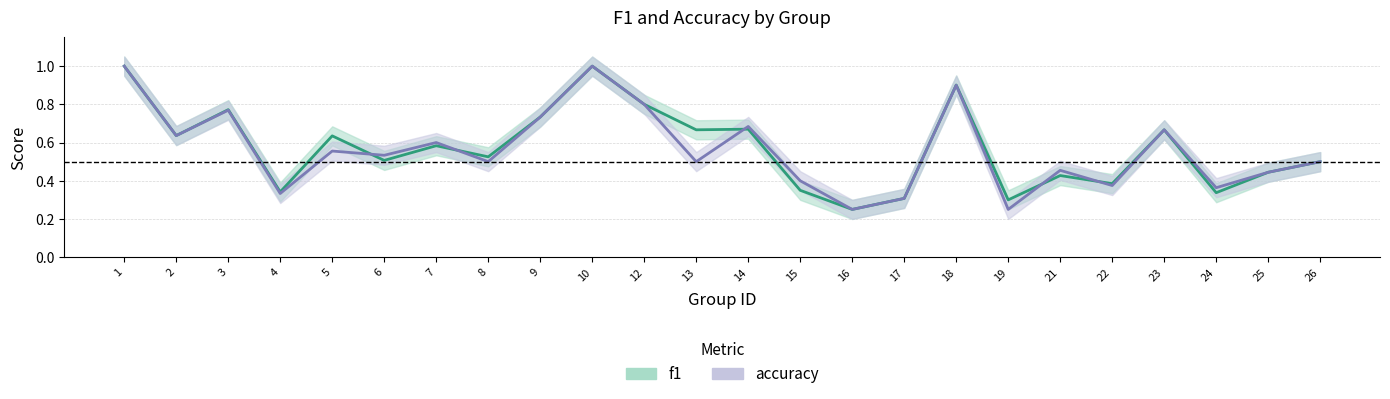

Which series has the largest range (max minus min)?

f1